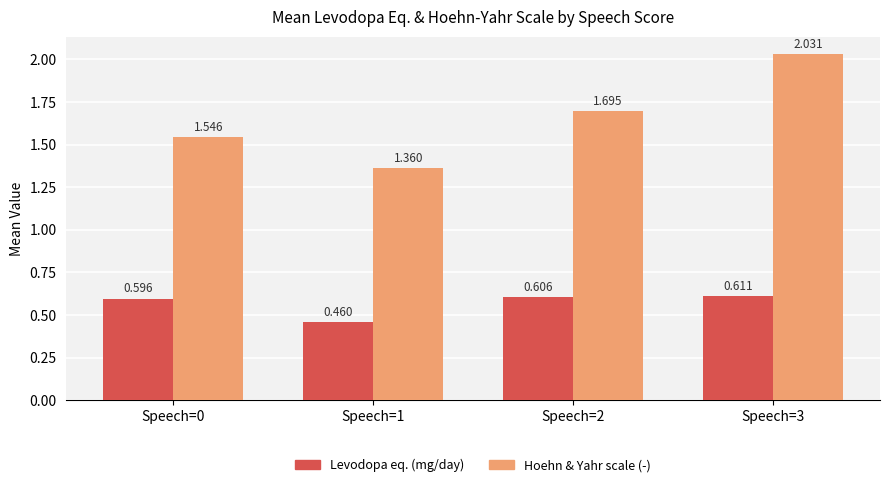

At which category is the sum across all series the highest?

Speech=3